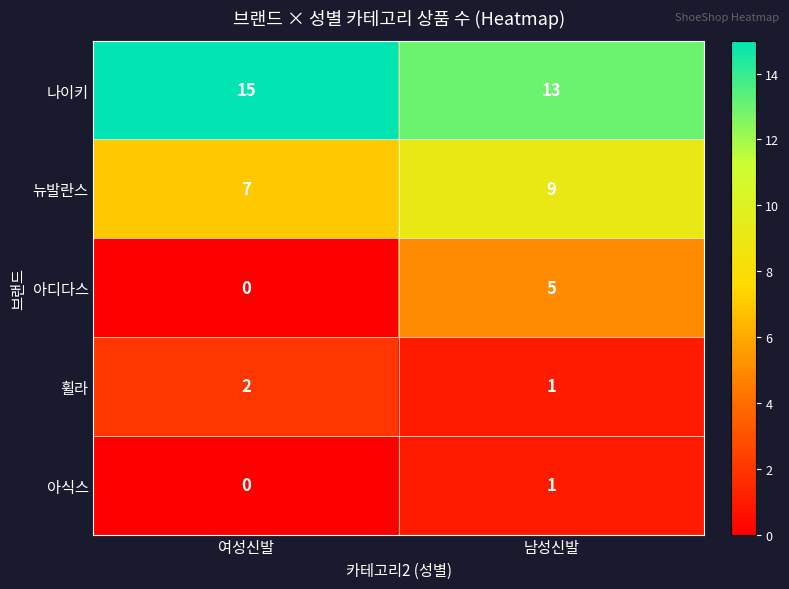

Reading left to right, extract all data points from this chart.

나이키: 여성신발=15	남성신발=13
뉴발란스: 여성신발=7	남성신발=9
아디다스: 여성신발=0	남성신발=5
휠라: 여성신발=2	남성신발=1
아식스: 여성신발=0	남성신발=1